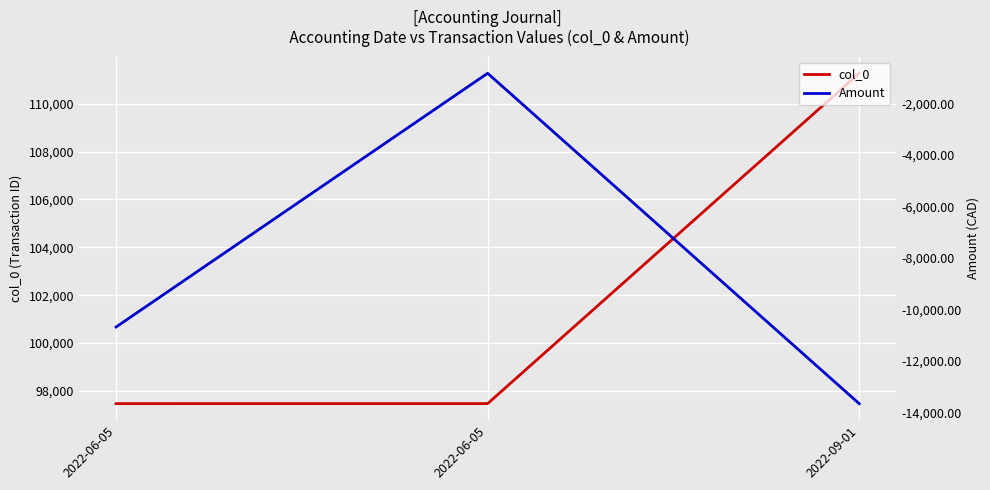

What is the difference between the maximum and second lowest values in the Amount series?

9853.2